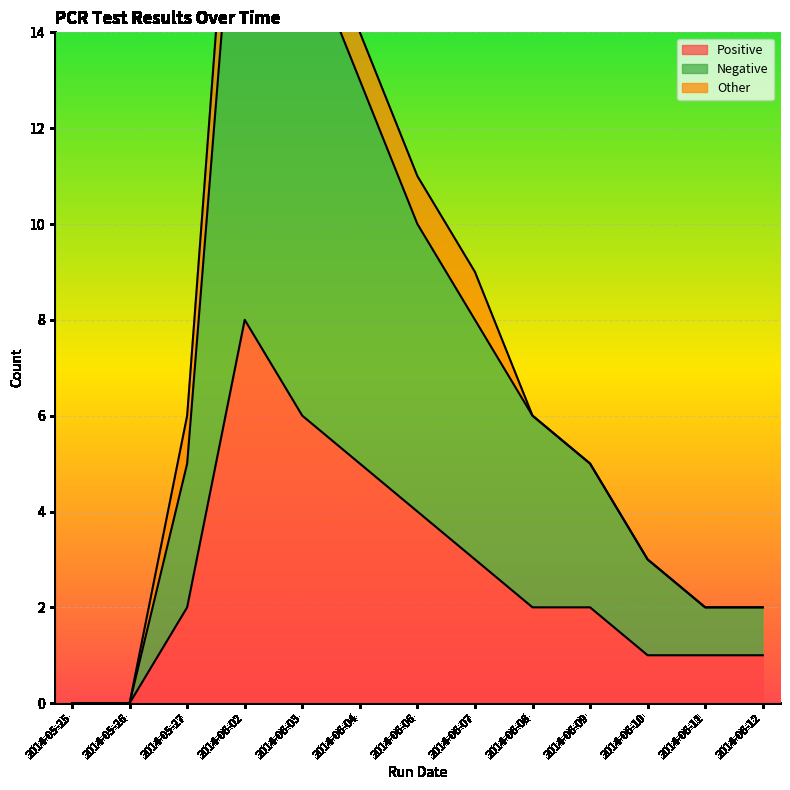

The Positive series shows 4 at 2014-06-06. True or false?

True